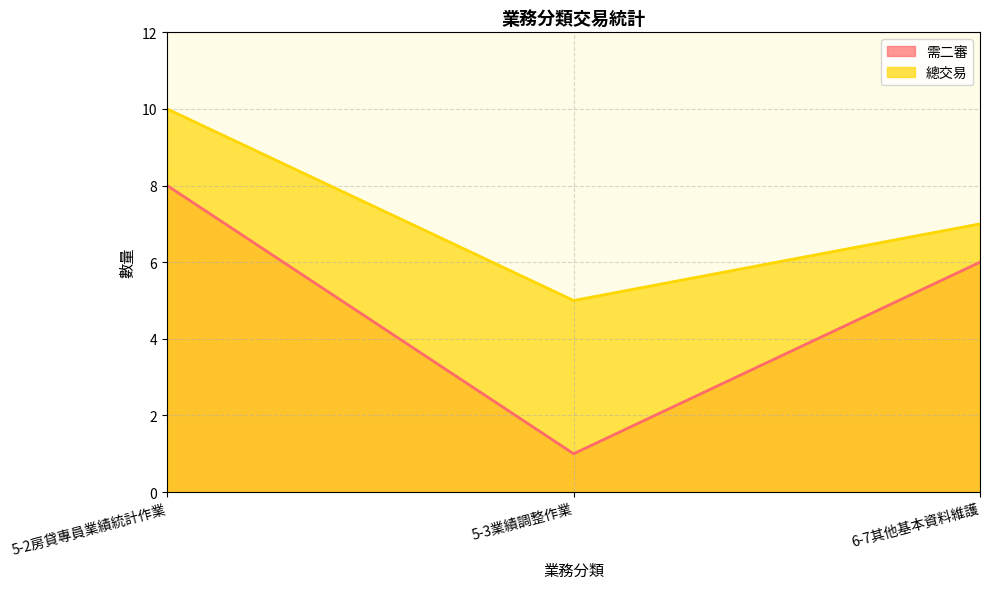

Which series has the largest total across all categories?

總交易